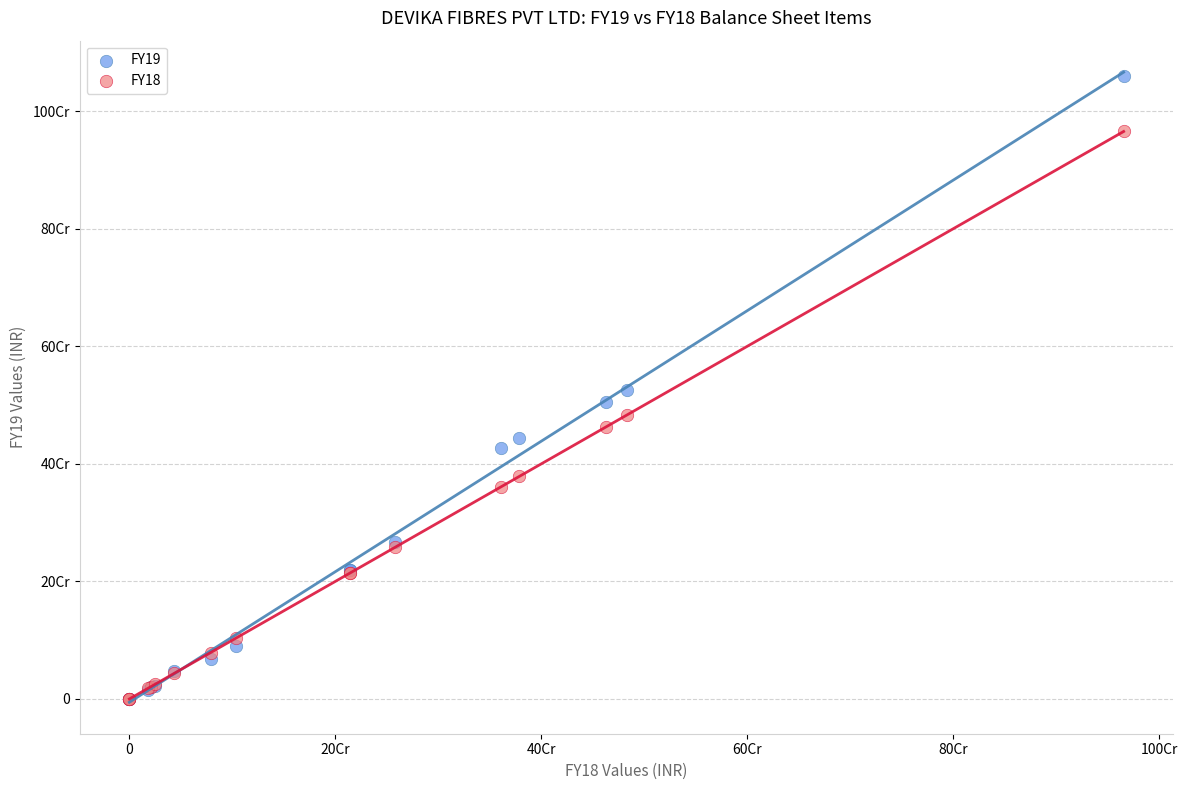

Which series has the largest Y range (max minus min)?

FY19